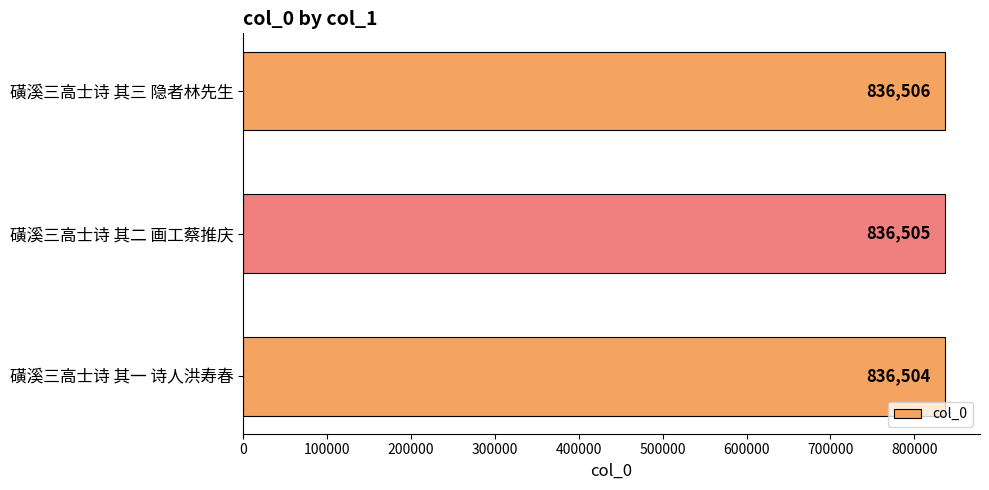

Reading top to bottom, extract all data points from this chart.

836506	836505	836504